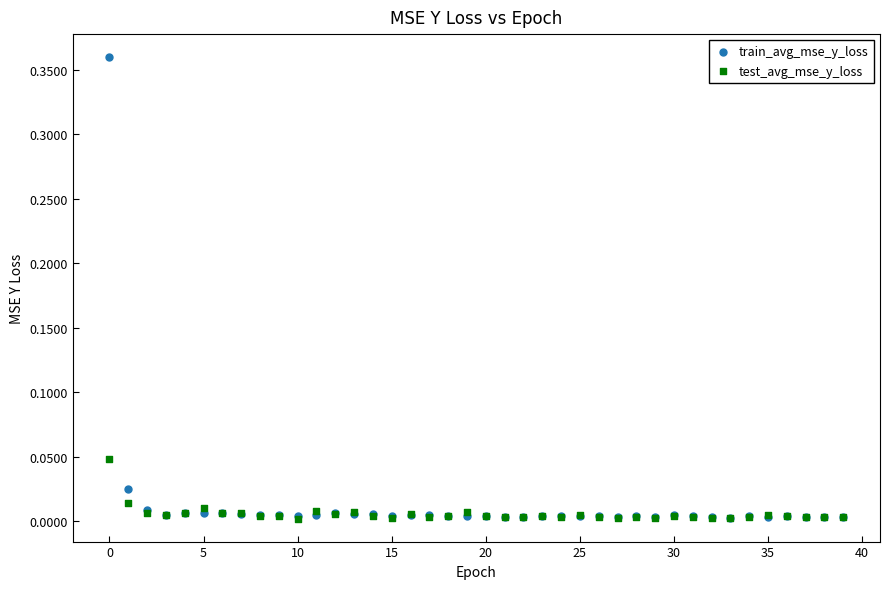

What are all the series names shown in the legend?

train_avg_mse_y_loss, test_avg_mse_y_loss